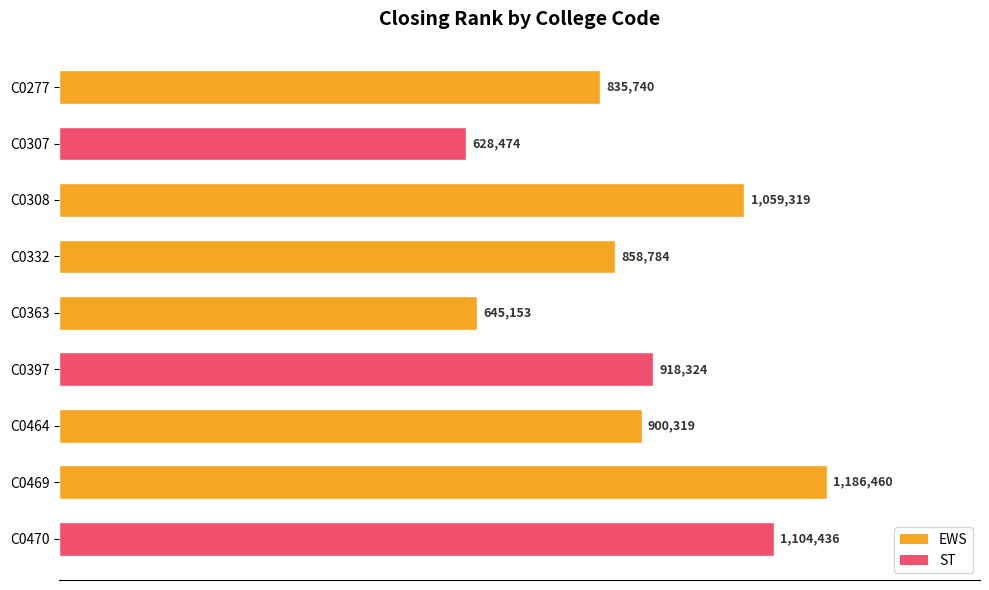

Does the chart contain stacked bars?

No